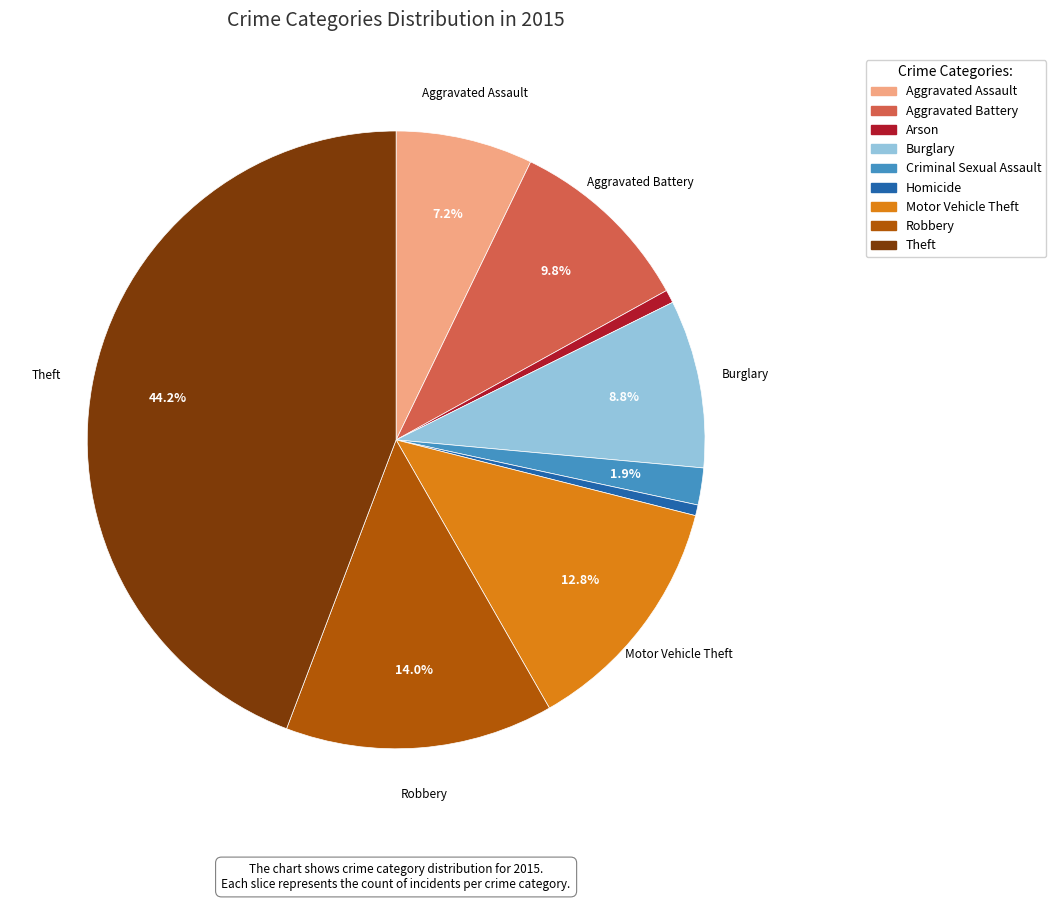

How many segments does this pie chart have?

9